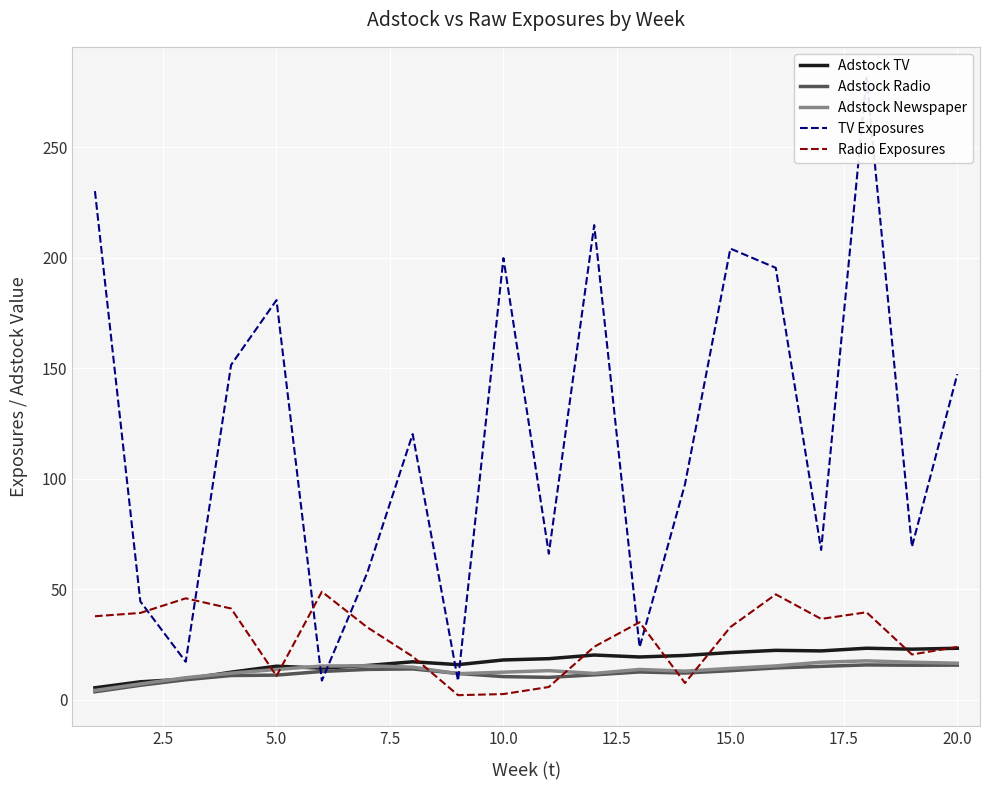

True or false: Adstock Radio and Adstock TV intersect in this chart.

False